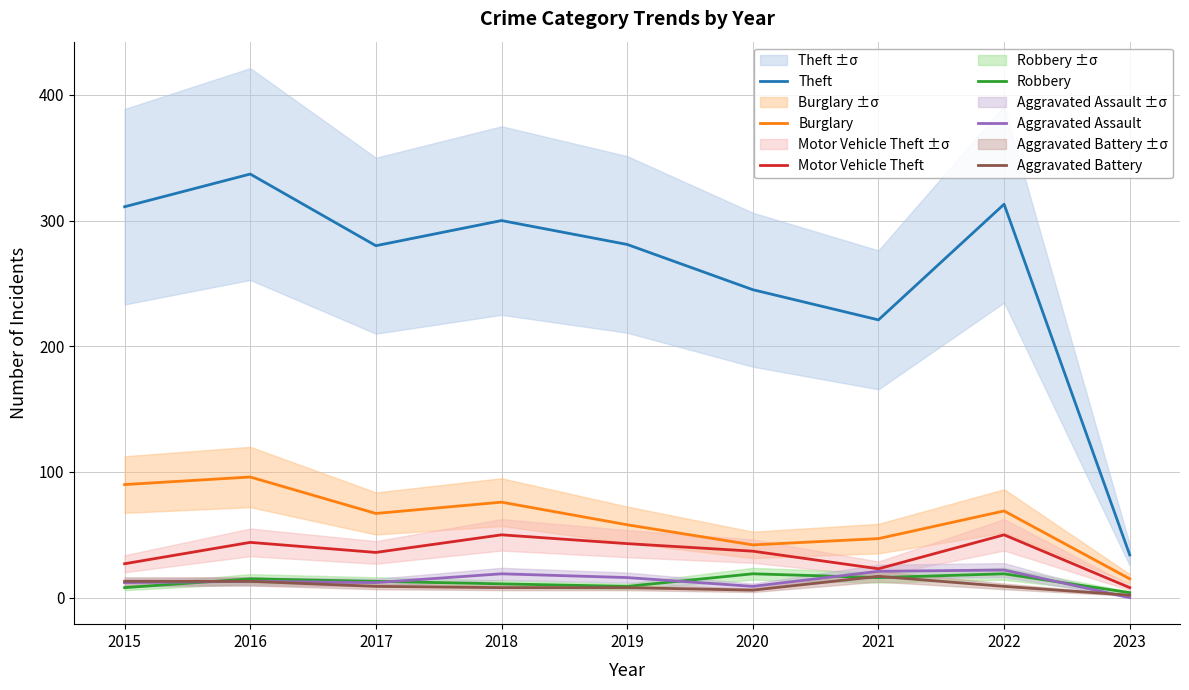

Reading right to left, extract all data points from this chart.

Theft: 34	313	221	245	281	300	280	337	311
Burglary: 15	69	47	42	58	76	67	96	90
Motor Vehicle Theft: 8	50	23	37	43	50	36	44	27
Robbery: 4	19	16	19	9	11	13	15	8
Aggravated Assault: 0	22	21	9	16	19	12	13	12
Aggravated Battery: 2	9	17	6	8	8	9	13	13